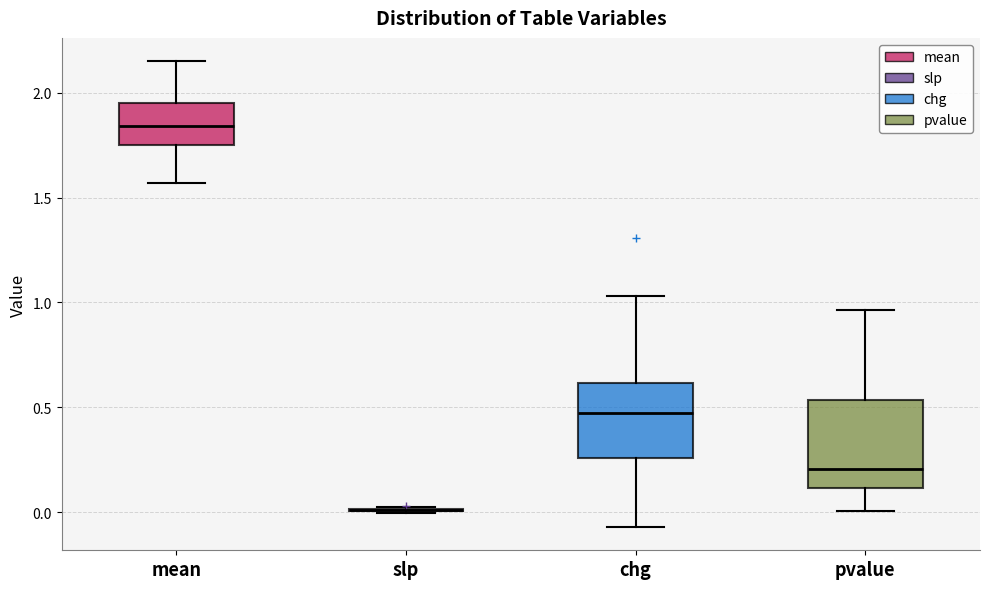

Which box is the tallest, from its lower edge to its upper edge?

pvalue